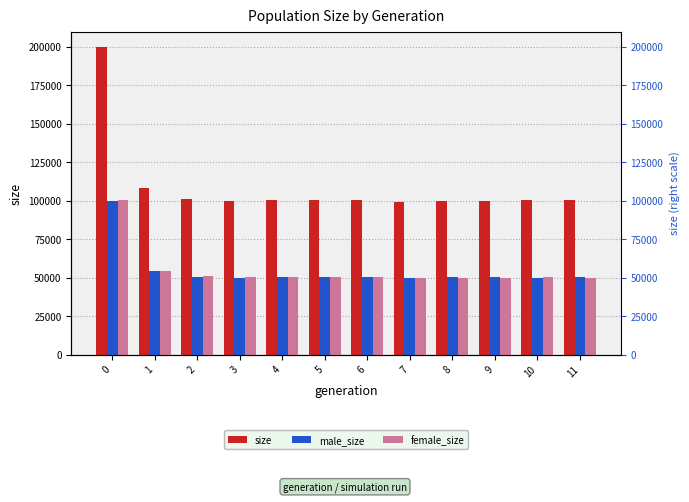

What are all the series names shown in the legend?

size, male_size, female_size